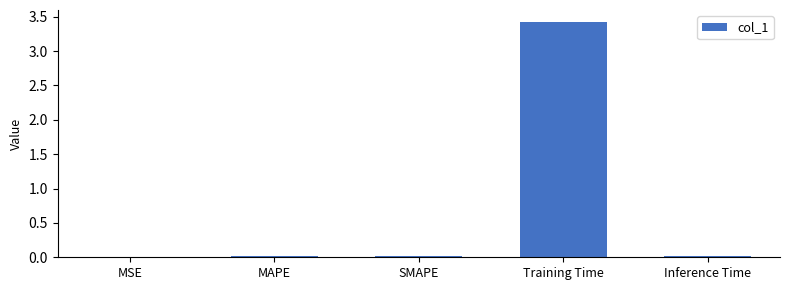

Is it true that the value at Training Time is 6.1?

False